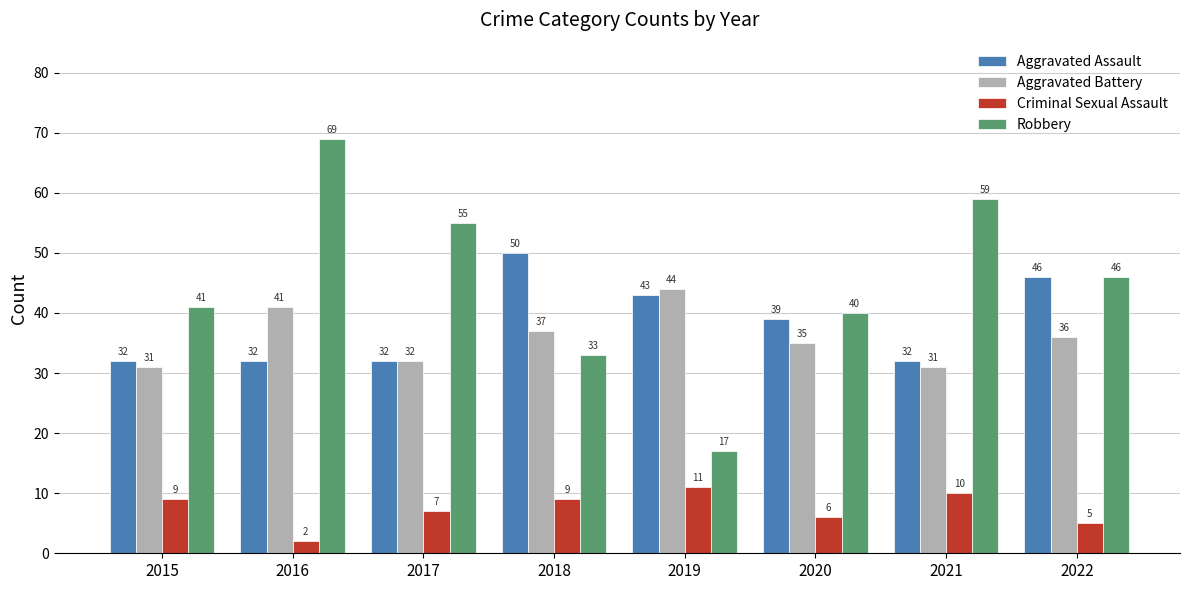

Where is Aggravated Battery nearest to the value 37?

2018